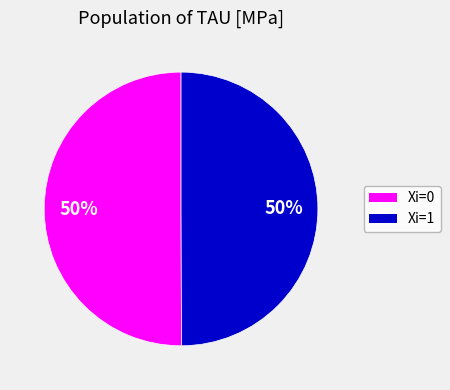

The Xi=0 slice represents 50% of the pie. True or false?

True